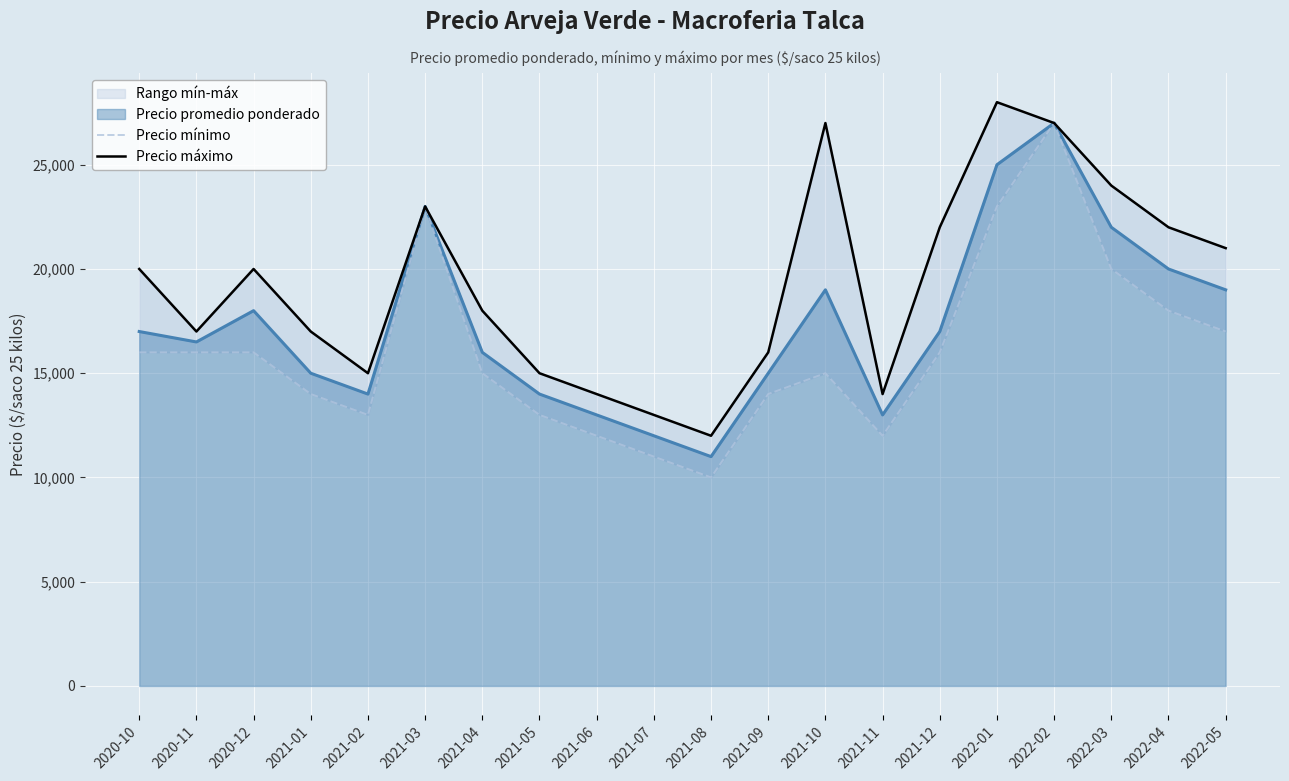

What position from the left is 2021-10?

13